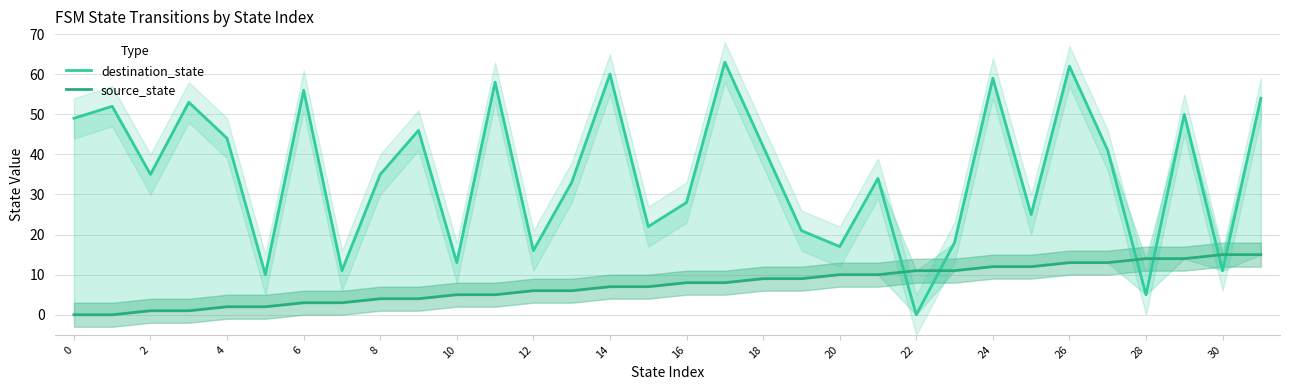

The value of destination_state at 31 is 54. True or false?

True